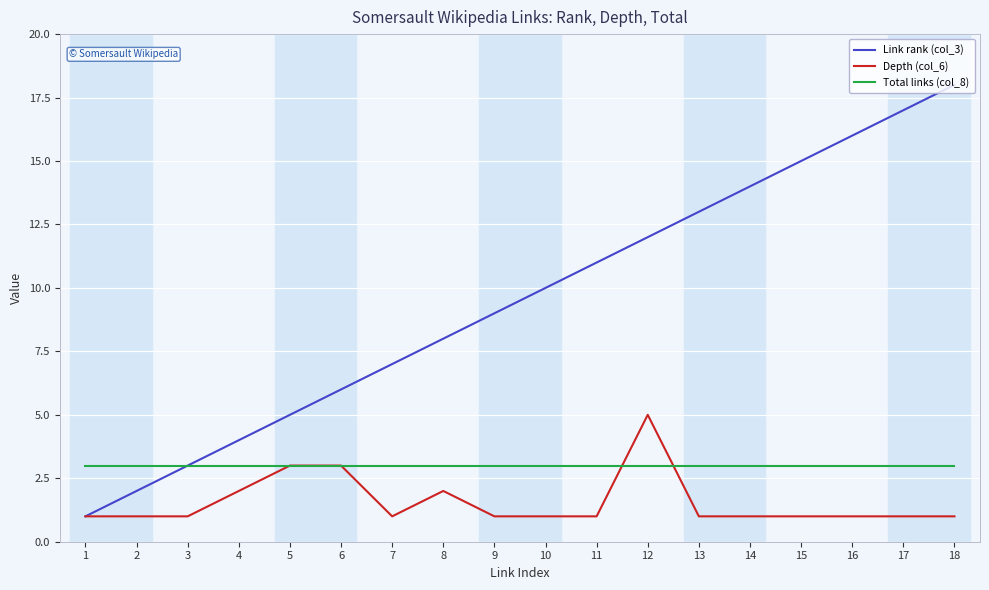

The value of Link rank (col_3) at 11 is 11. True or false?

True